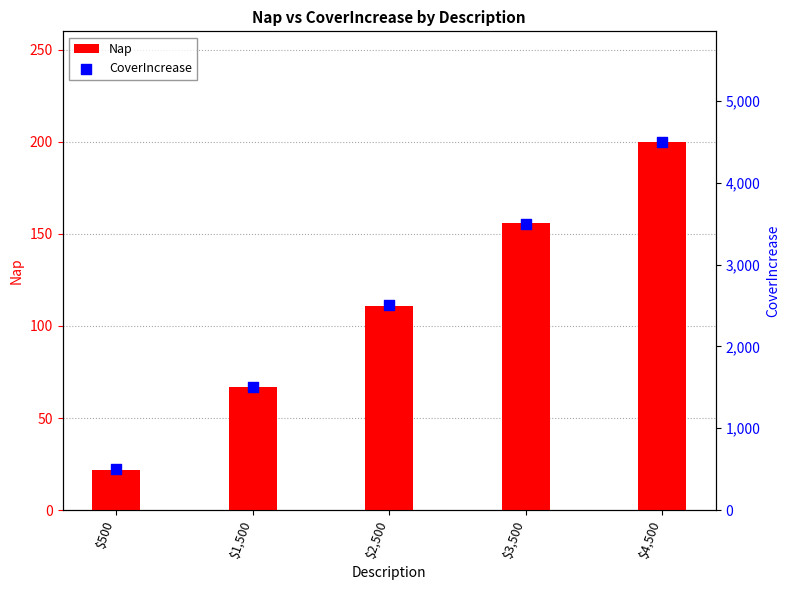

Which series reaches the maximum Y coordinate?

CoverIncrease